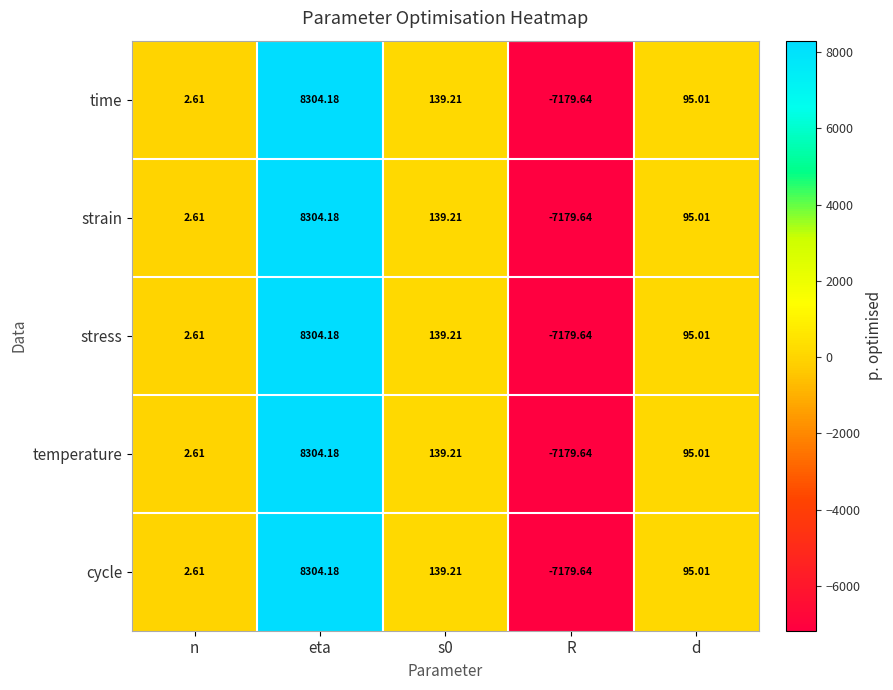

At which category does the chart reach its minimum across all series?

R